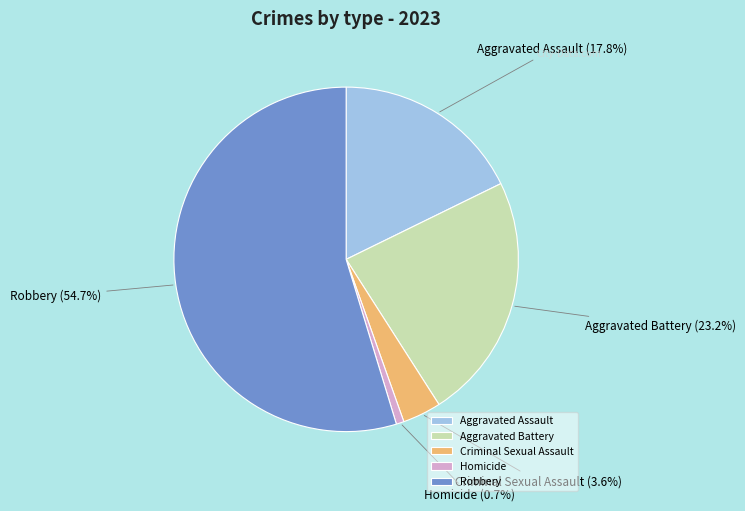

What is the smallest slice in the pie chart?

Homicide